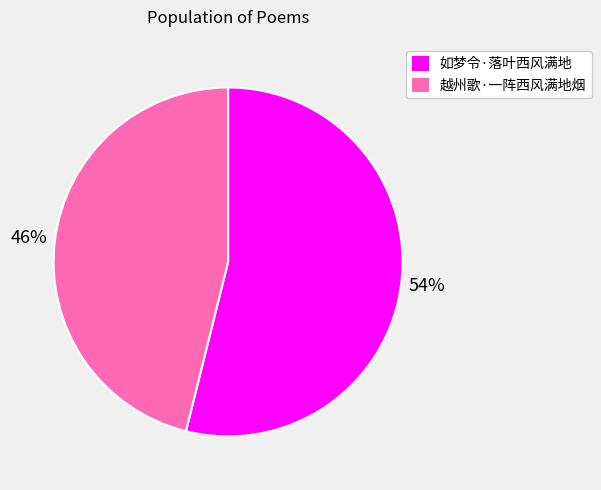

What is the smallest slice in the pie chart?

越州歌·一阵西风满地烟